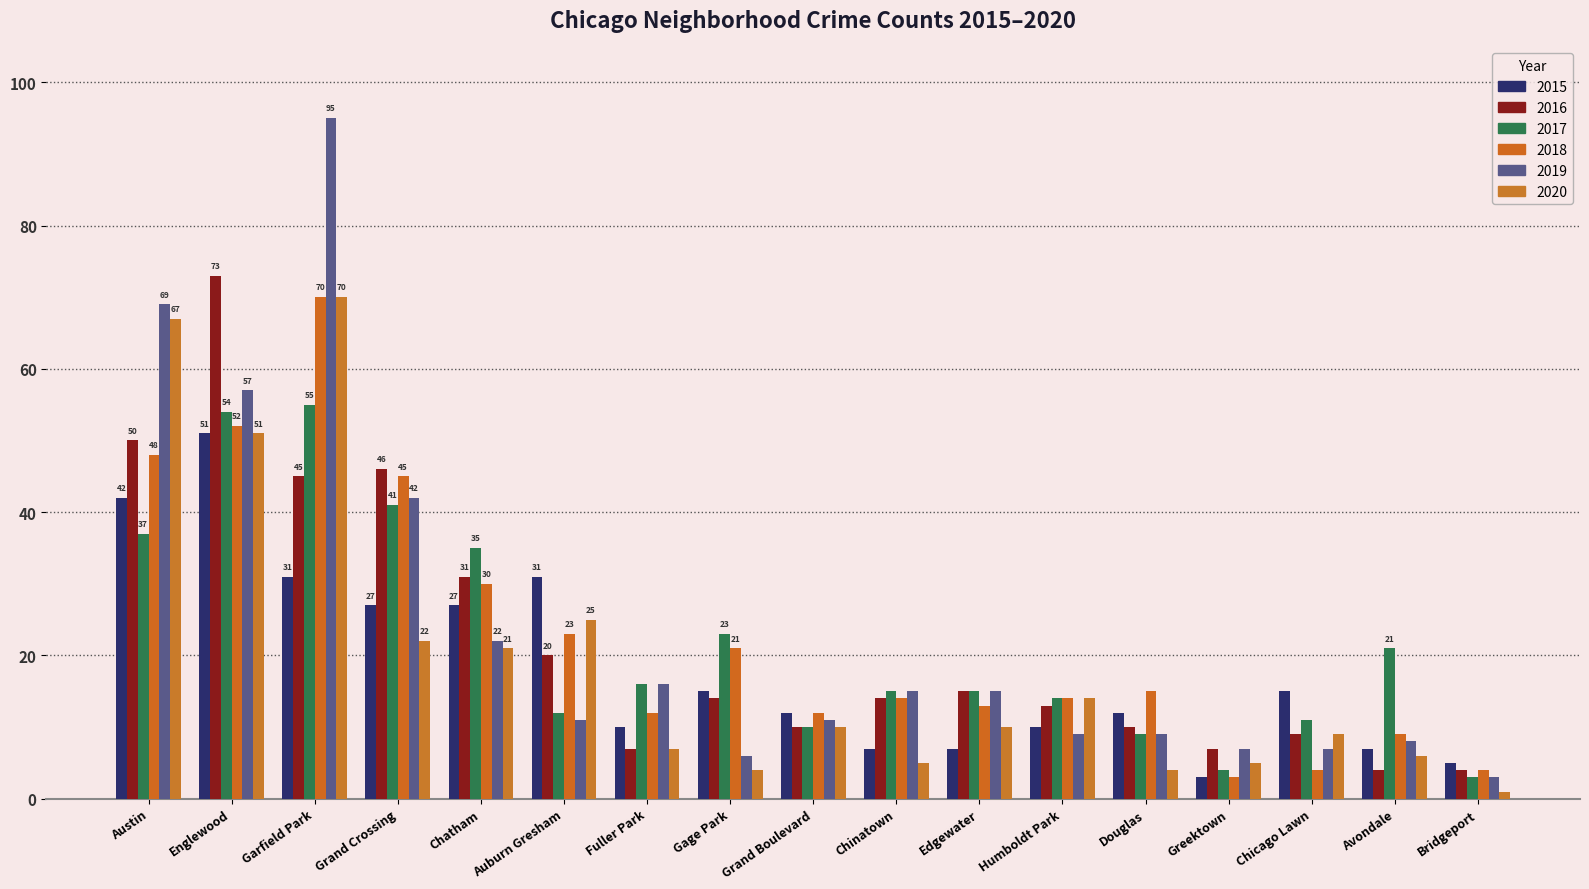

What is the sum of the 2015 values at Avondale and Humboldt Park?

17